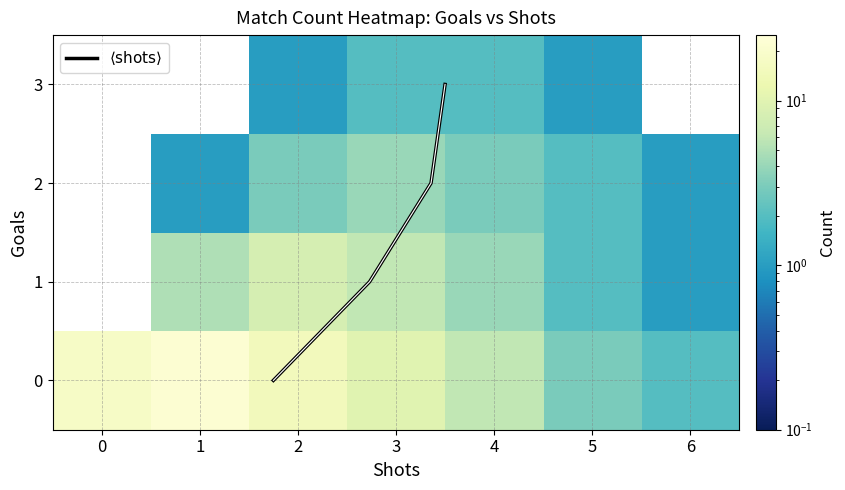

How many distinct data groups are displayed?

1